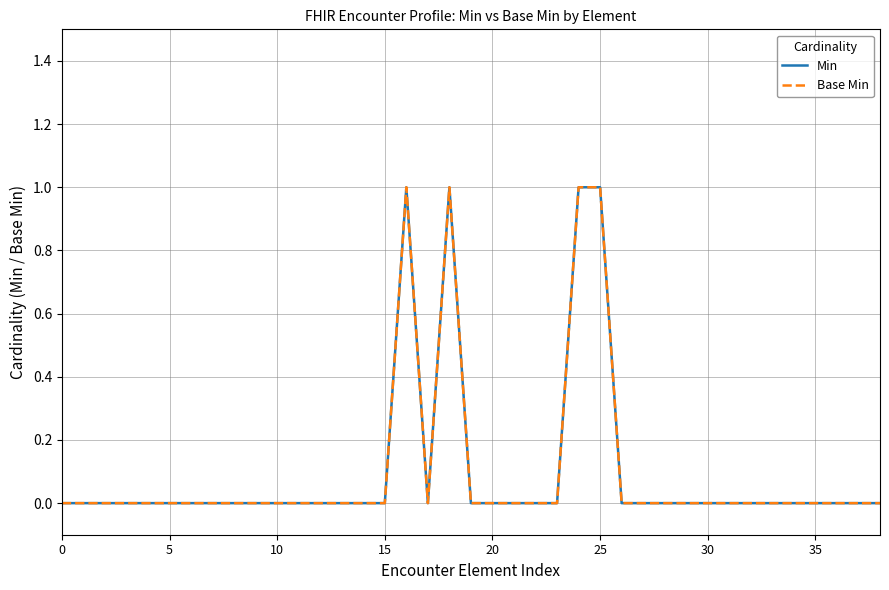

At which label does Min reach its peak?

16